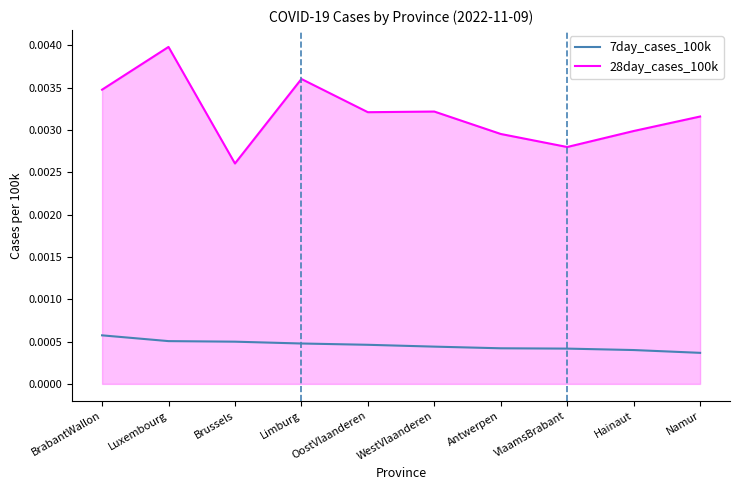

Which label corresponds to the largest value in the chart?

Luxembourg